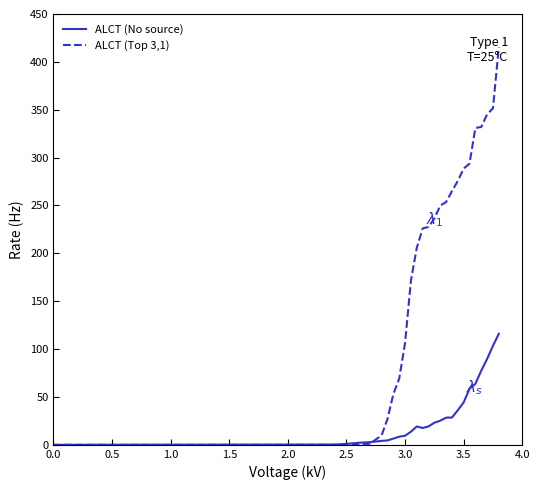

What is the highest value of the ALCT (No source) series?

116.0